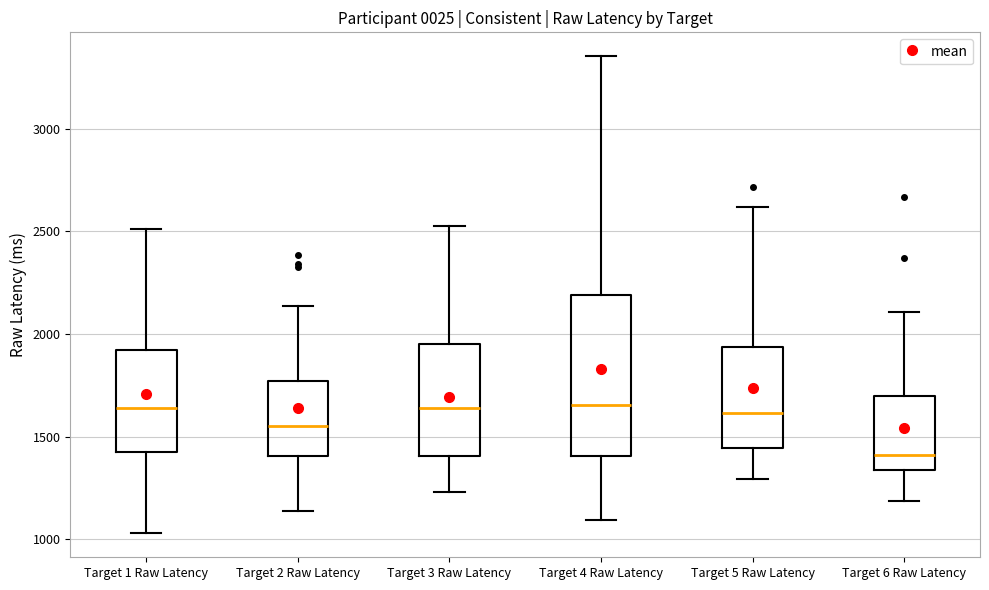

Reading left to right, transcribe this box plot: for each box, give where its median line is, the range the box spans, and where its two whiskers end, as read against the y-axis. The values are not printed on the chart, so give them approximately, as read against the axis.

Target 1 Raw Latency: median 1650, box 1450 to 1900, whiskers 1050 to 2500
Target 2 Raw Latency: median 1550, box 1400 to 1750, whiskers 1150 to 2150
Target 3 Raw Latency: median 1650, box 1400 to 1950, whiskers 1250 to 2550
Target 4 Raw Latency: median 1650, box 1400 to 2200, whiskers 1100 to 3350
Target 5 Raw Latency: median 1600, box 1450 to 1950, whiskers 1300 to 2600
Target 6 Raw Latency: median 1400, box 1350 to 1700, whiskers 1200 to 2100